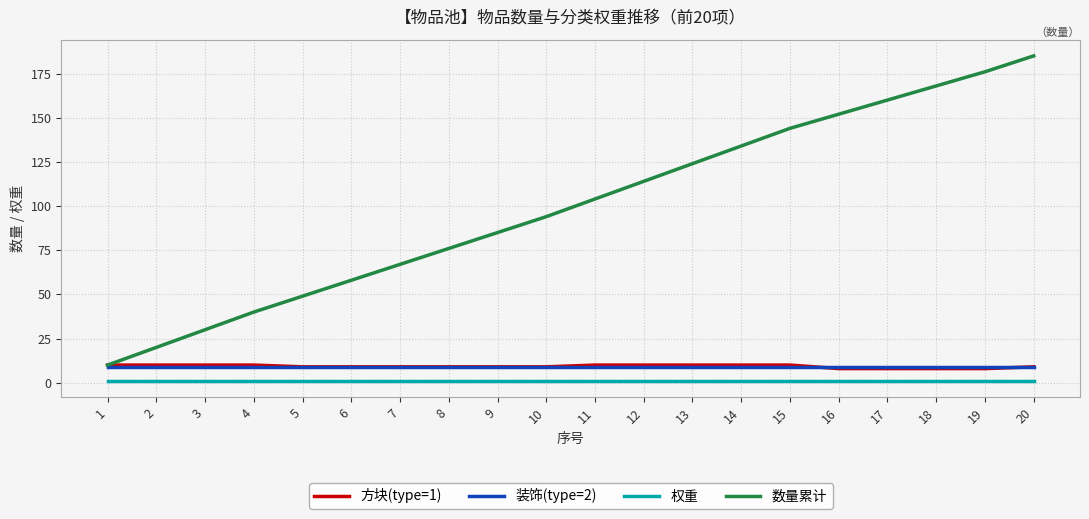

What is the maximum value shown in the chart?

185